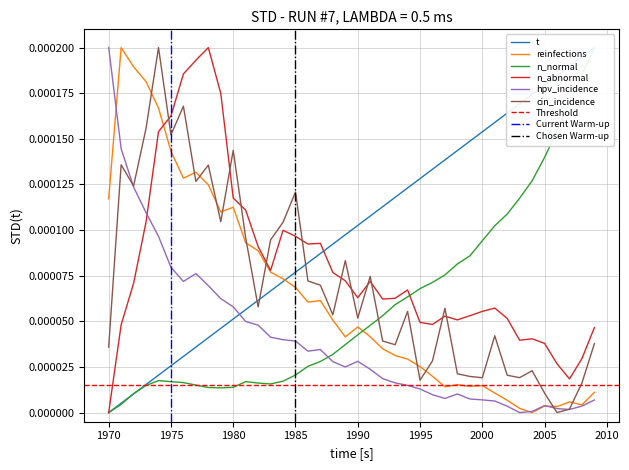

Rank the series by their maximum value, from lowest to highest.

t, reinfections, n_normal, n_abnormal, hpv_incidence, cin_incidence